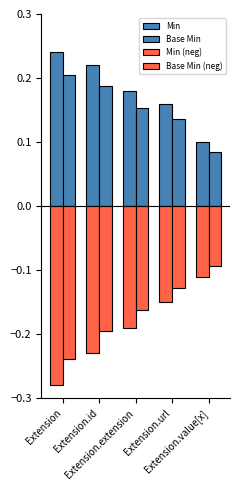

Count the number of data series in this chart.

4